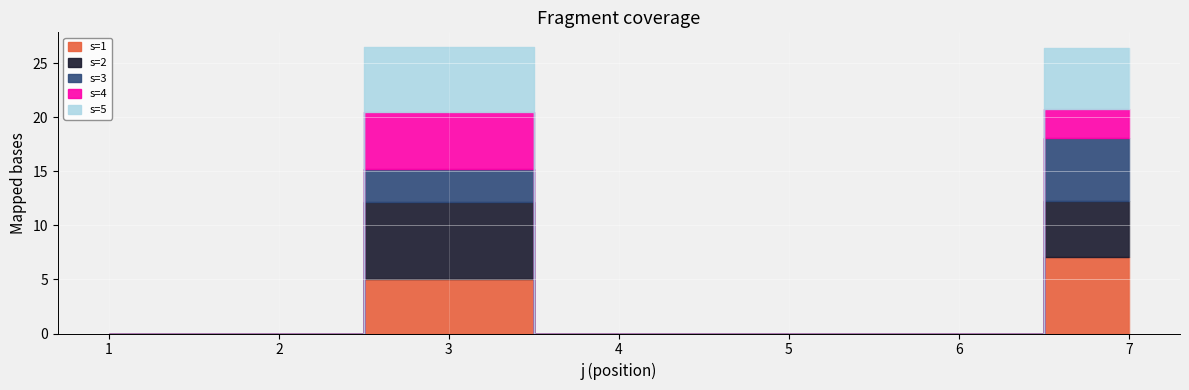

Is it true that s=4 equals 1.5 at 7?

False